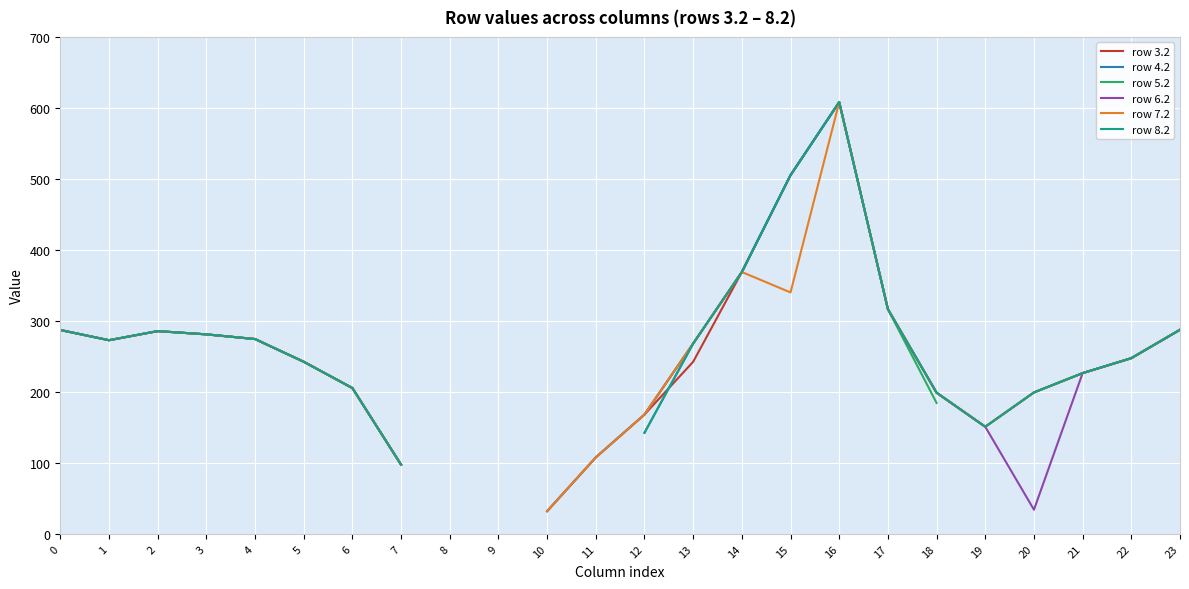

Is this an area chart (filled region under the line)?

No